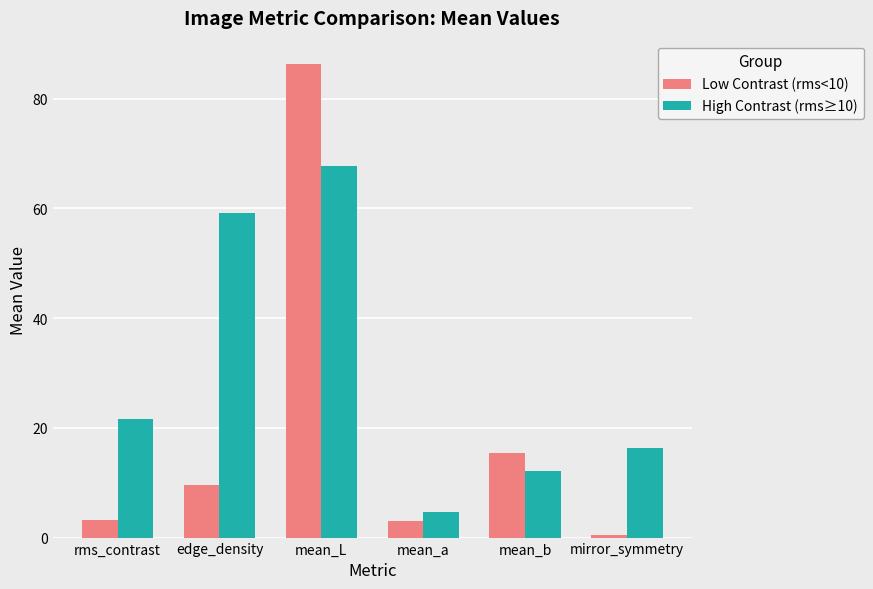

Rank the series by their maximum value, from highest to lowest.

Low Contrast (rms<10), High Contrast (rms≥10)